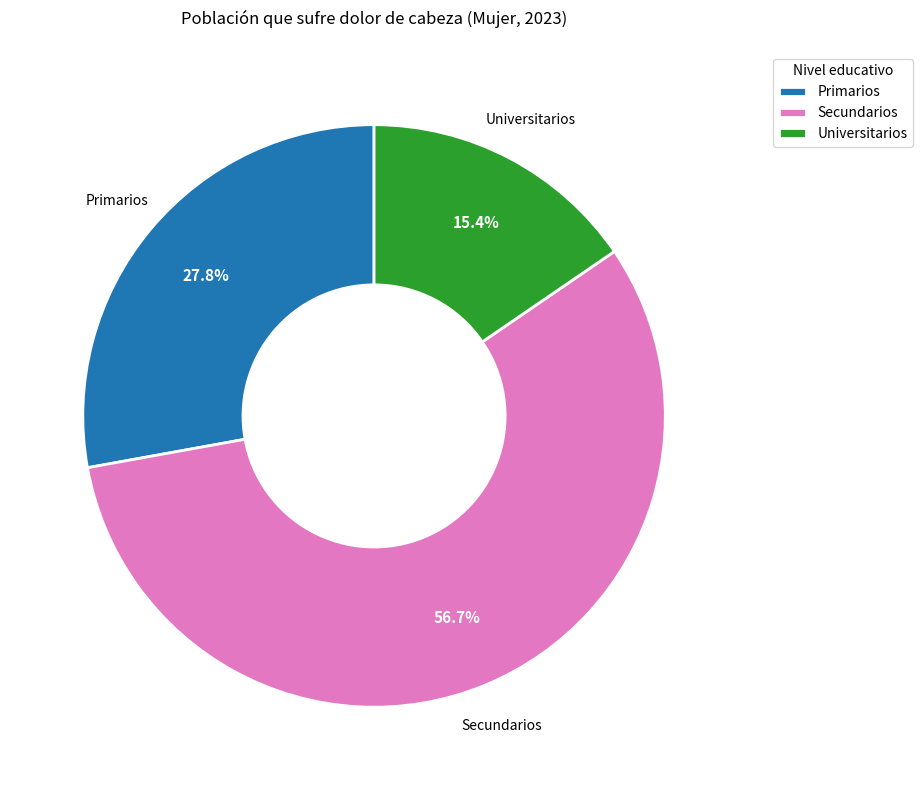

To the nearest percent, what is the combined percentage of Universitarios and Primarios?

43%